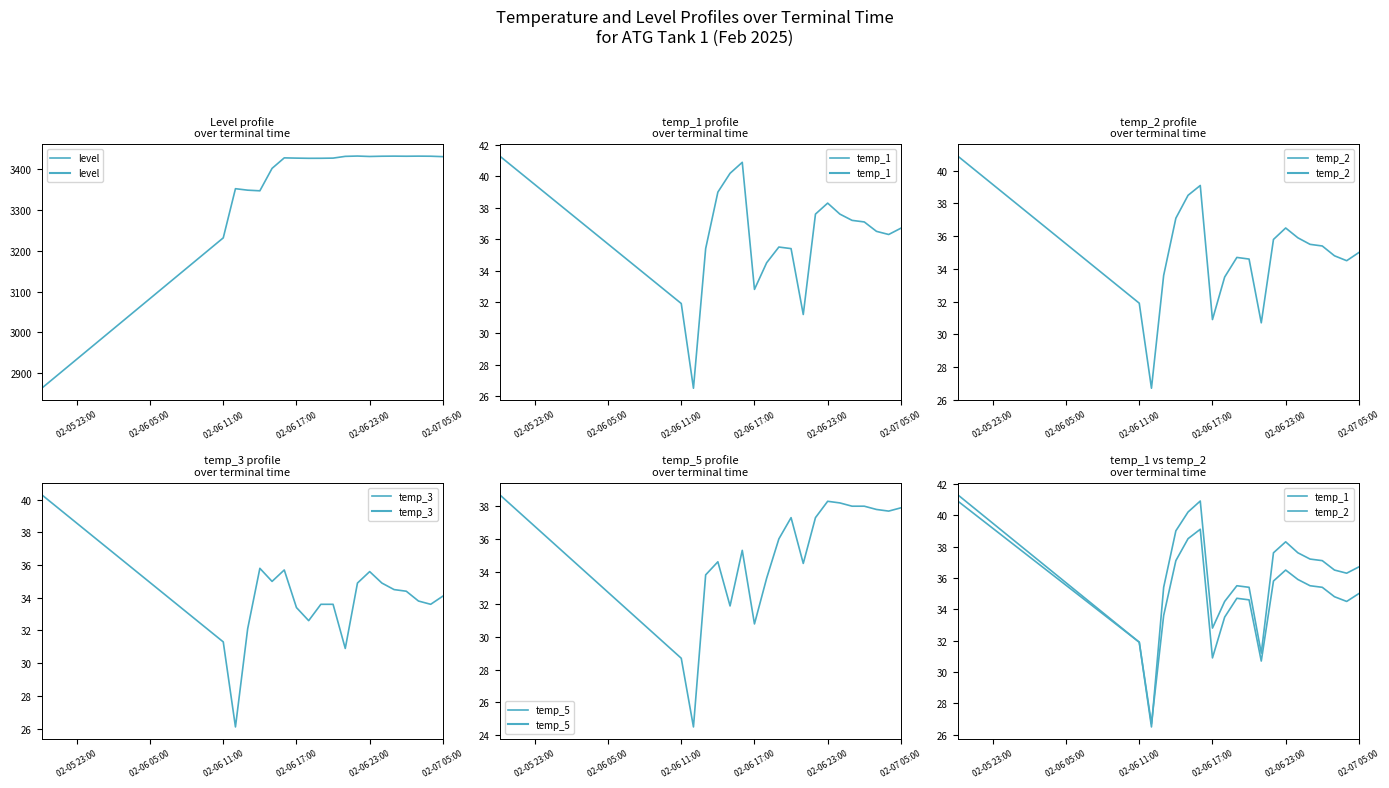

True or false: temp_5 has a value of 16.2 at 7.

False